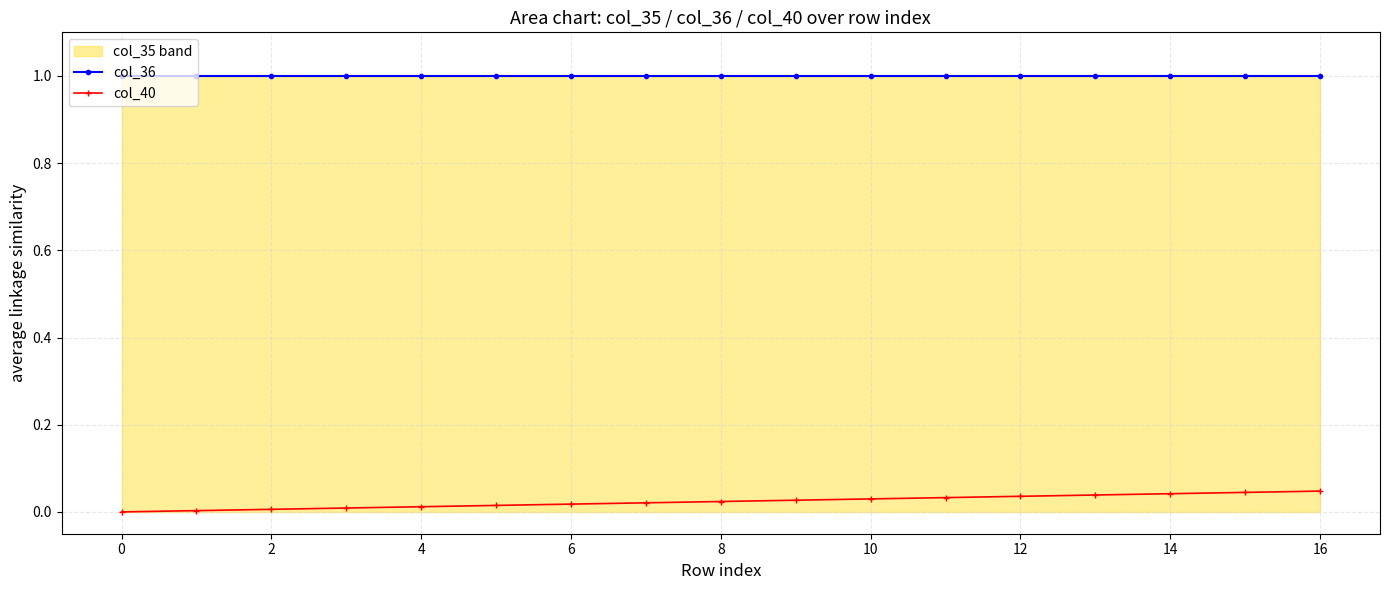

What is the greatest value displayed?

1.0